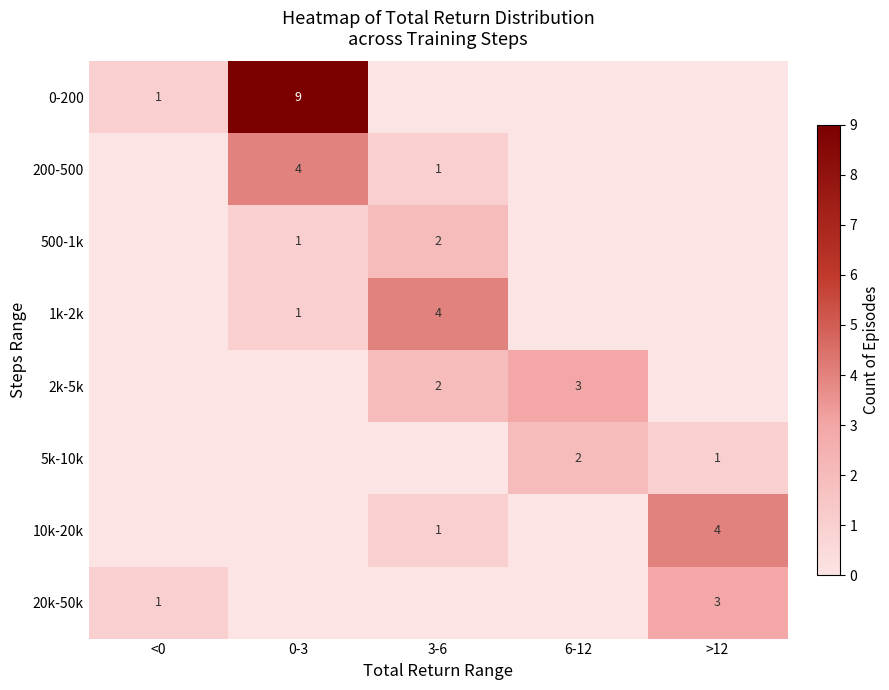

Is the value of 2k-5k at 3-6 greater than the value of 0-200 at <0?

Yes